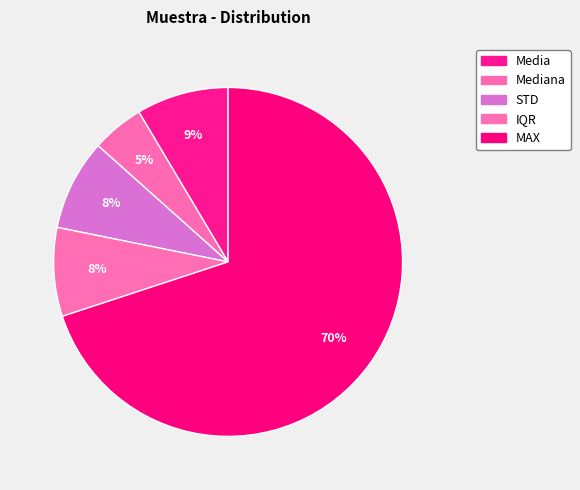

To the nearest percent, what is the difference between the largest and smallest slice percentages?

65%